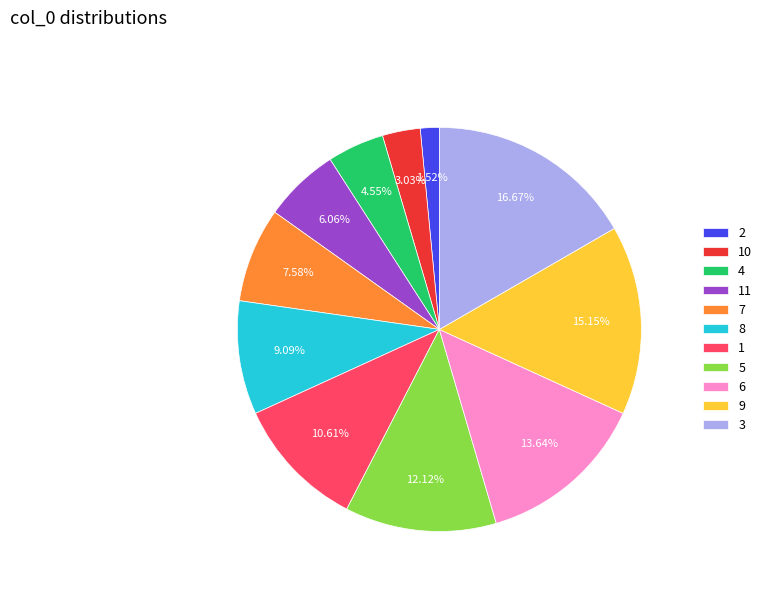

Which category has the smallest portion of the pie?

2